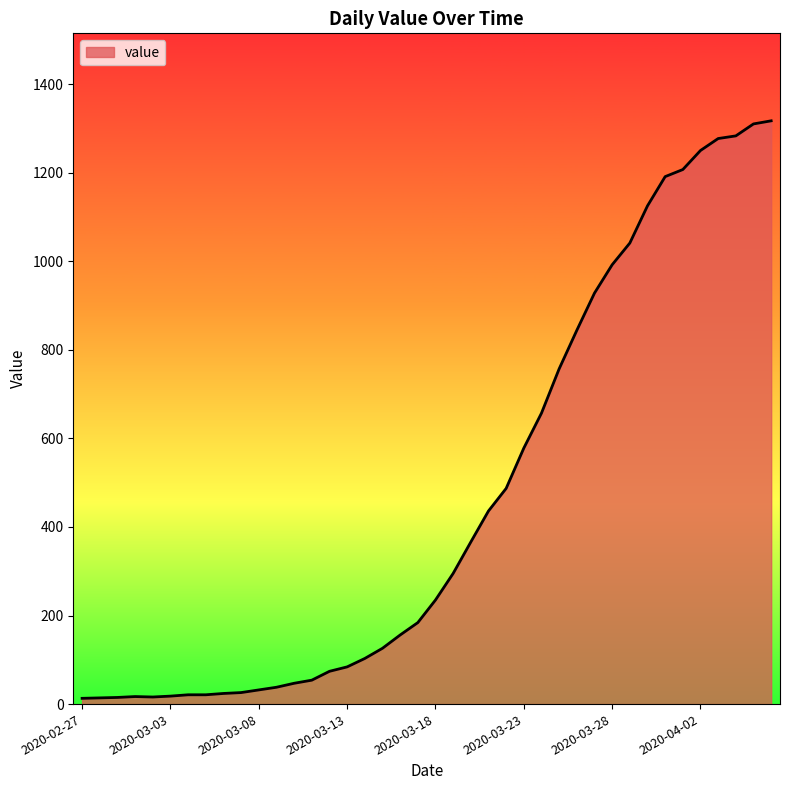

What is the greatest value displayed?

1317